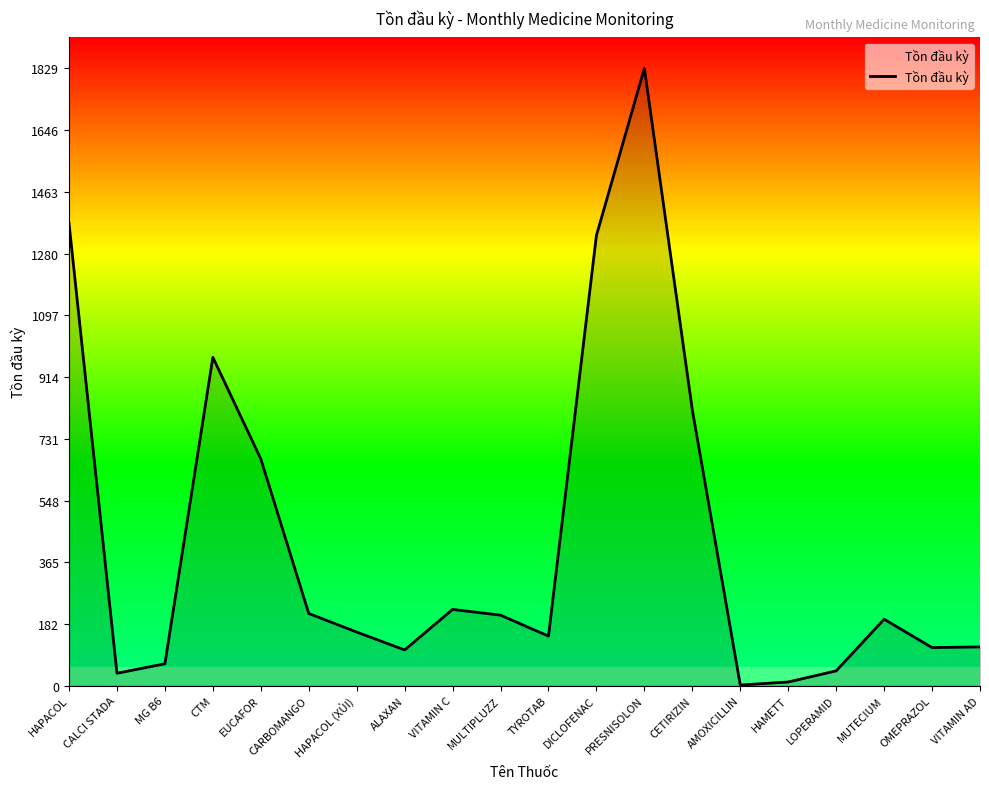

What is the maximum value shown in the chart?

1829